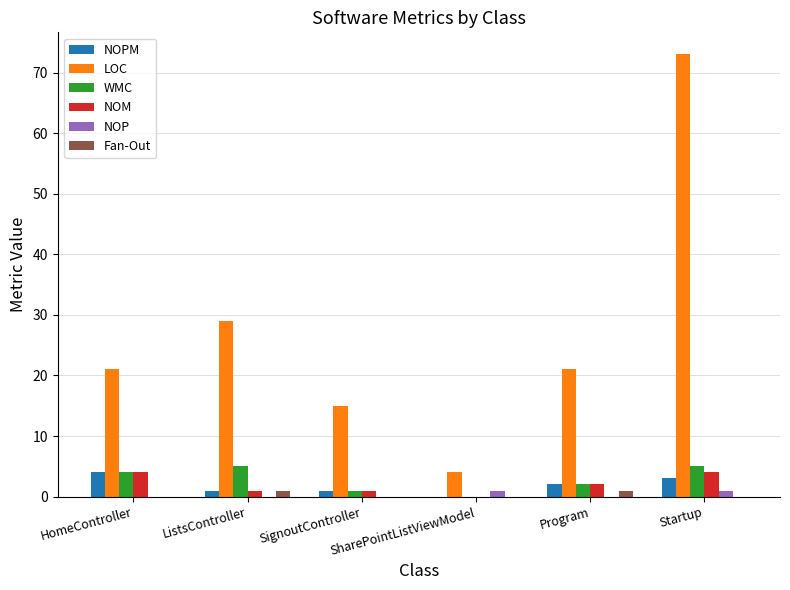

What is the sum of all WMC values?

17